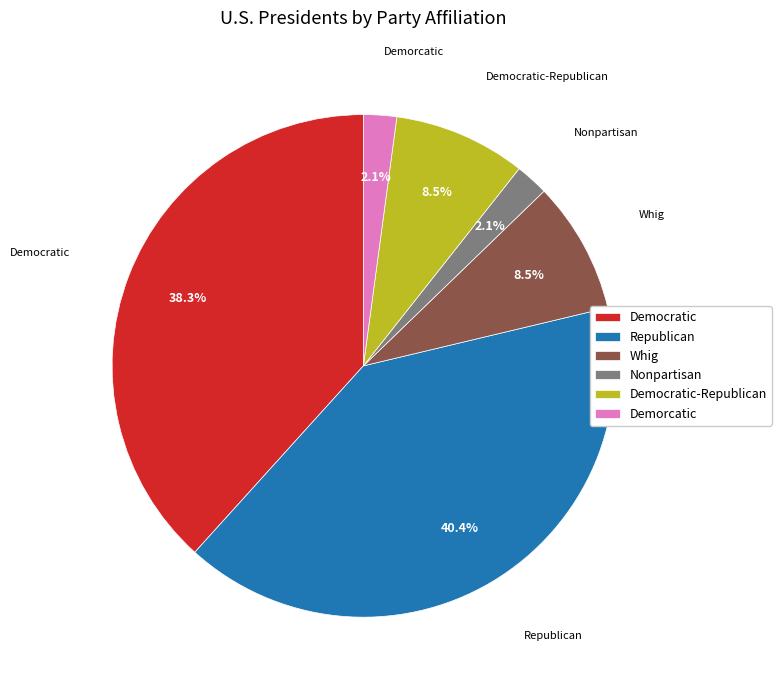

What percentage is the Democratic slice, to the nearest percent?

38%